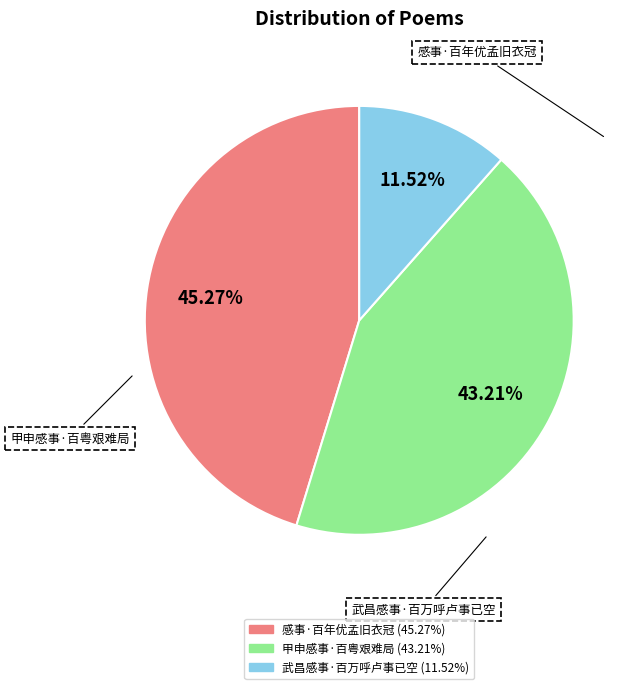

What is the ratio of the value at 甲申感事·百粤艰难局 to the value at 感事·百年优孟旧衣冠?

1.0